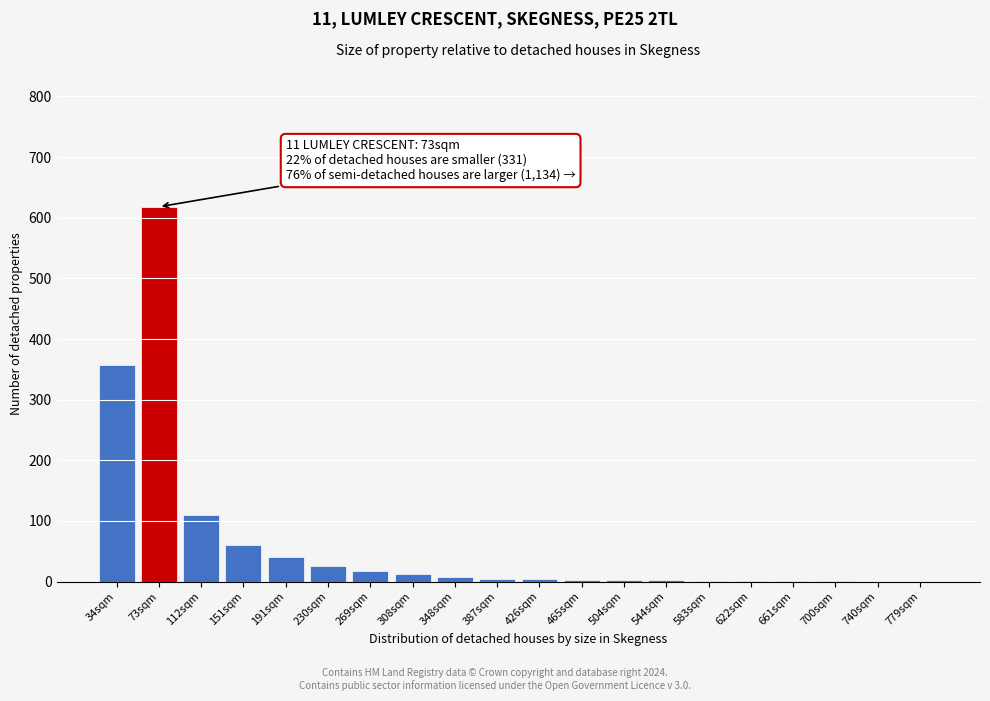

At which label is the value closest to 309?

34sqm